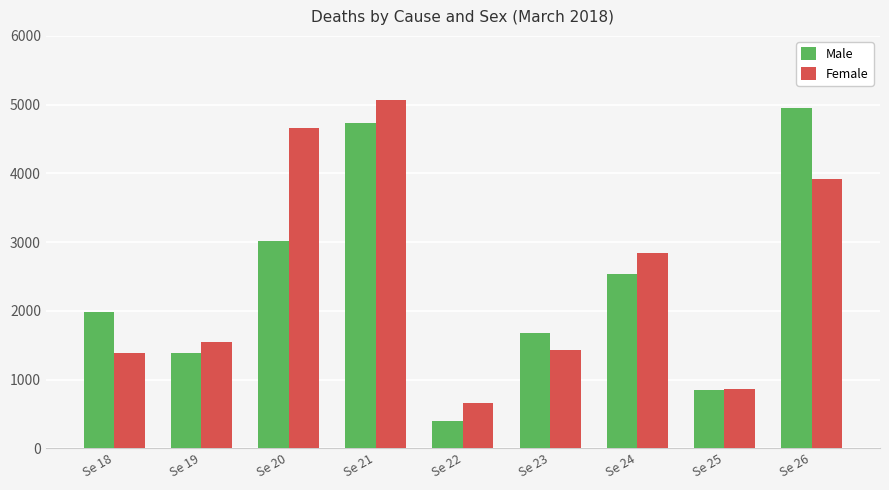

At which label is Male closest to 2676?

Se 24